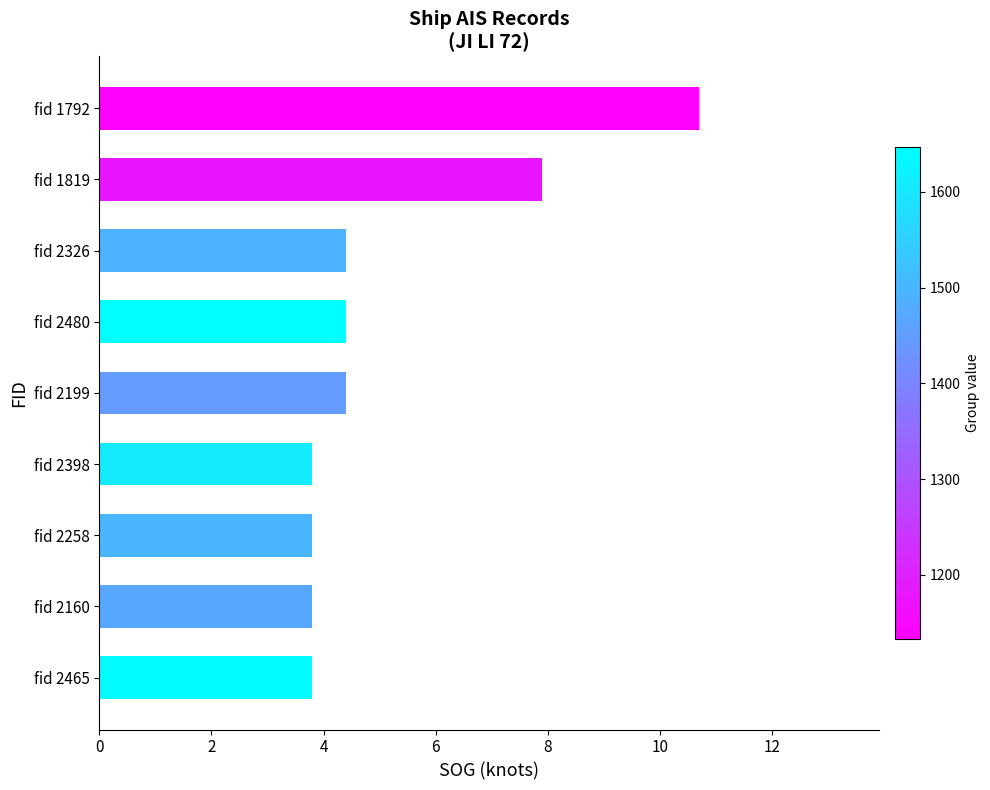

Reading top to bottom, extract all data points from this chart.

10.7	7.9	4.4	4.4	4.4	3.8	3.8	3.8	3.8